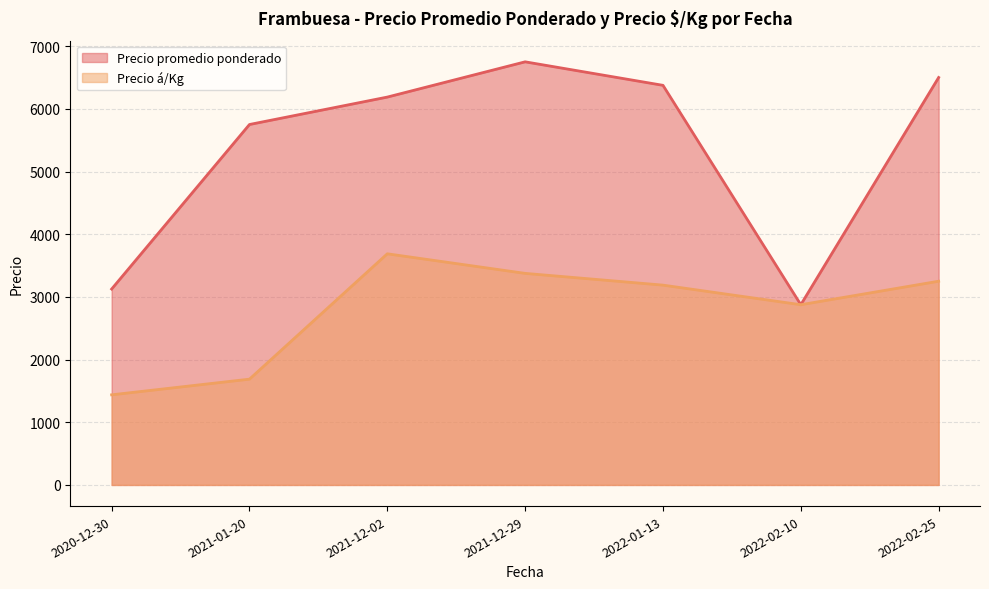

What is the lowest value of the Precio á/Kg series?

1437.5